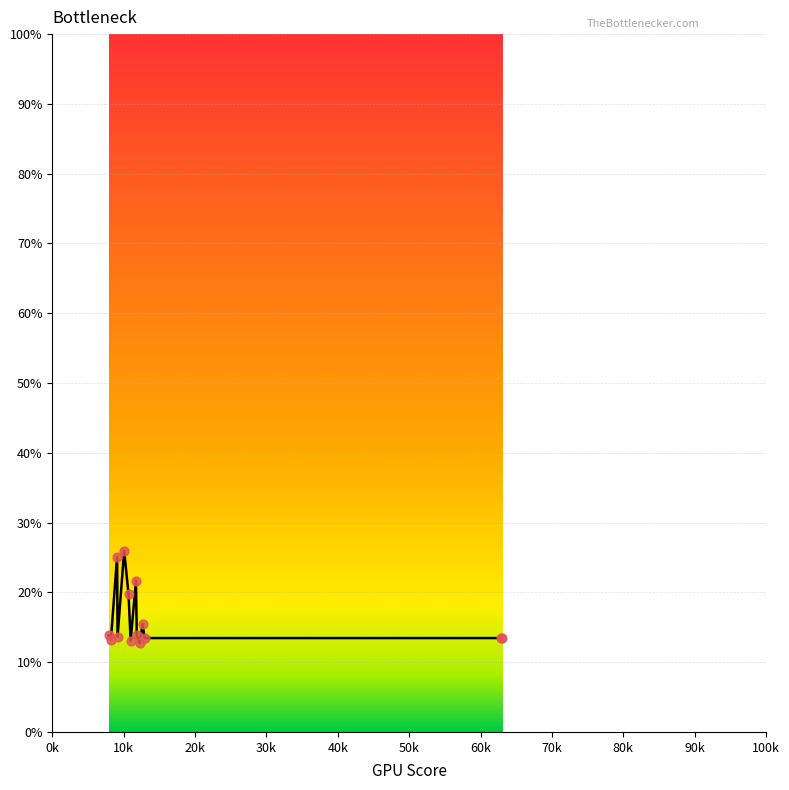

What is the difference between the maximum and minimum values?

13.2